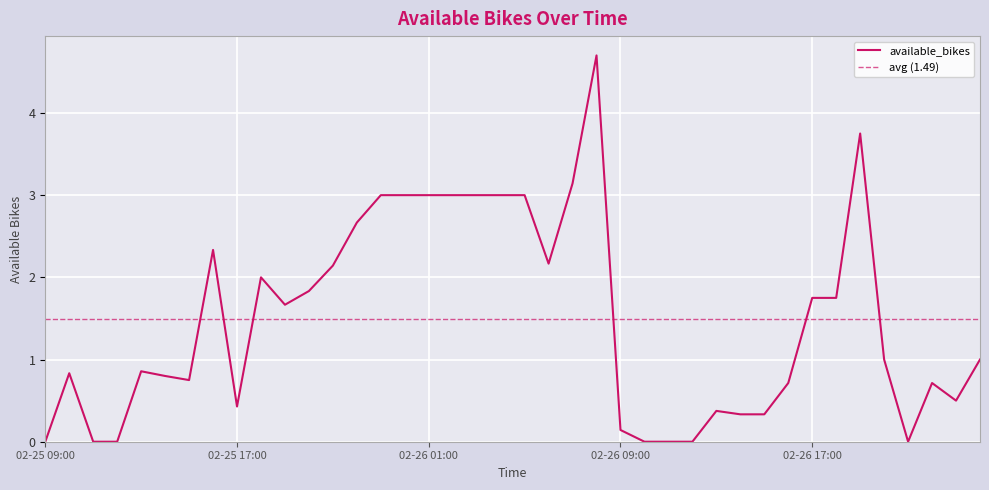

How many data points are less than 1?

19